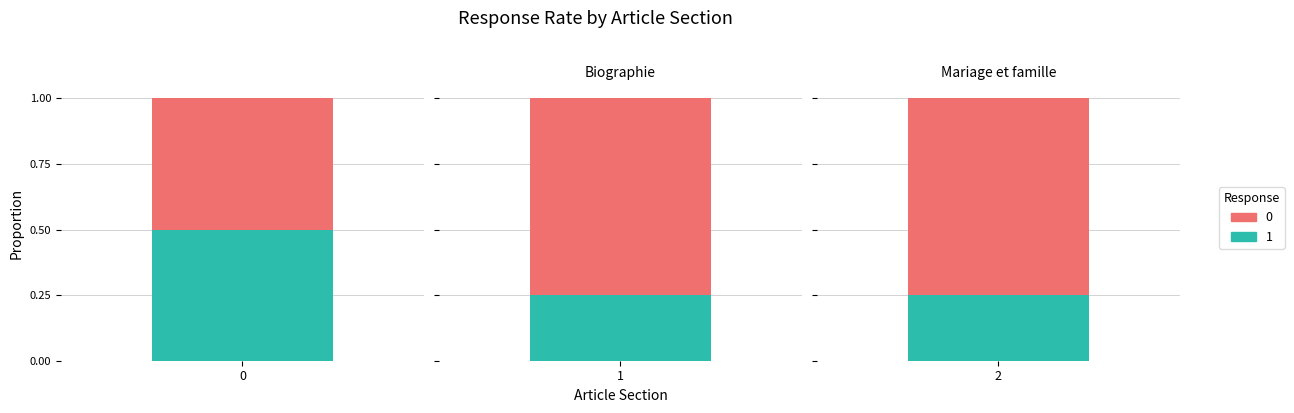

How many series are shown in this chart?

2